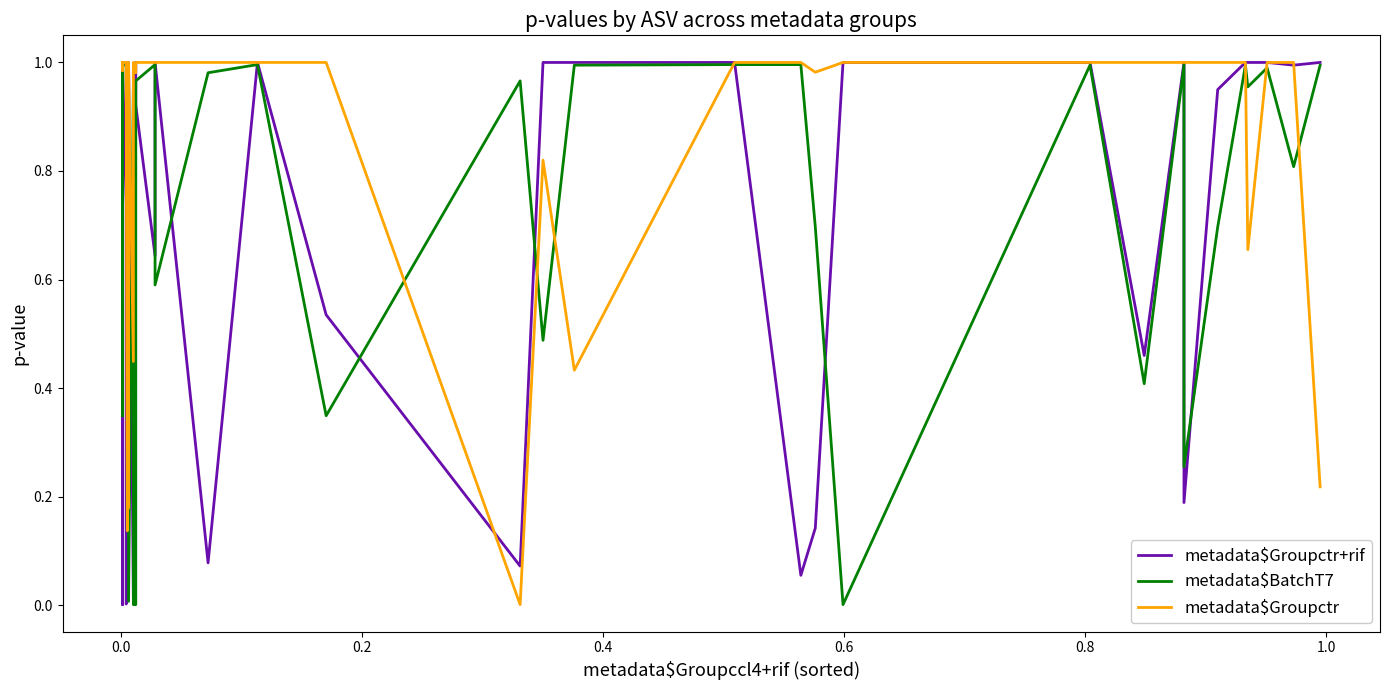

Which series ends up on top after the final intersection of metadata$Groupctr and metadata$BatchT7?

metadata$BatchT7